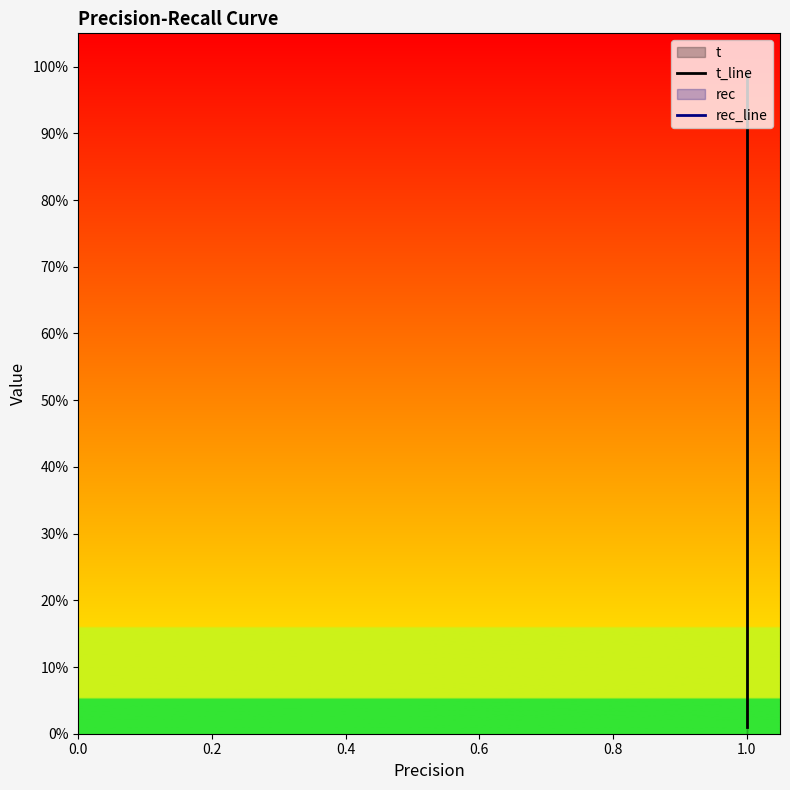

Which has a higher value, 1.0 or 1.0?

1.0